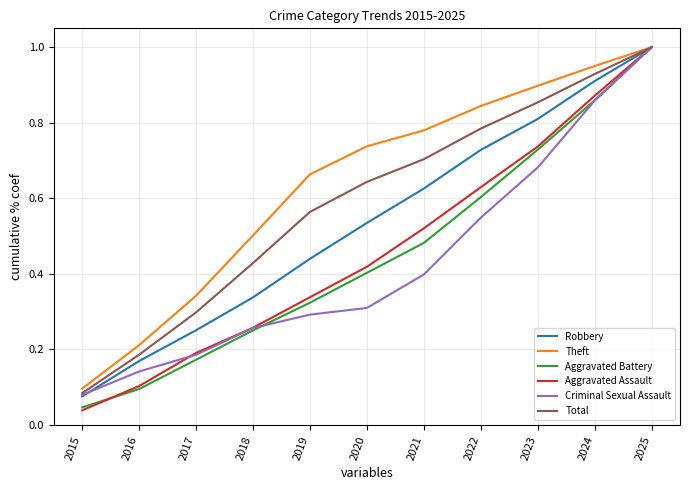

How many lines are shown in the chart?

6